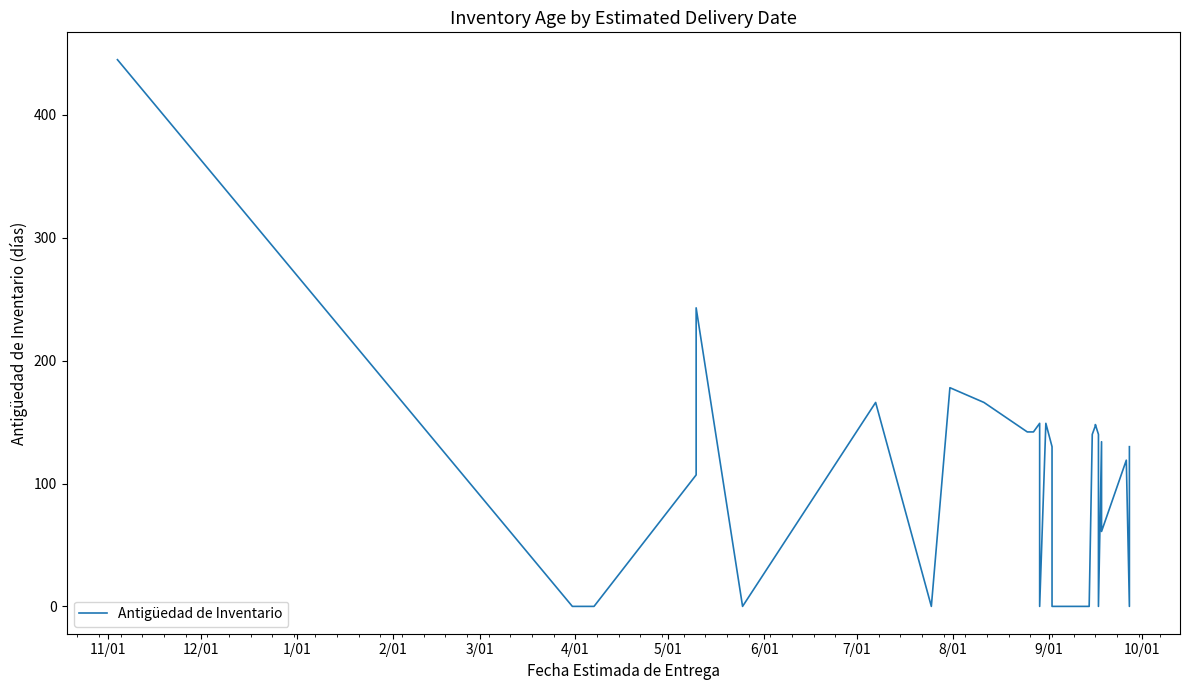

Reading left to right, transcribe all the data shown in this chart.

445	0	0	0	0	107	243	0	166	0	178	166	166	142	142	142	142	142	142	142	149	0	0	149	130	0	0	140	140	147	148	140	0	134	61	119	0	130